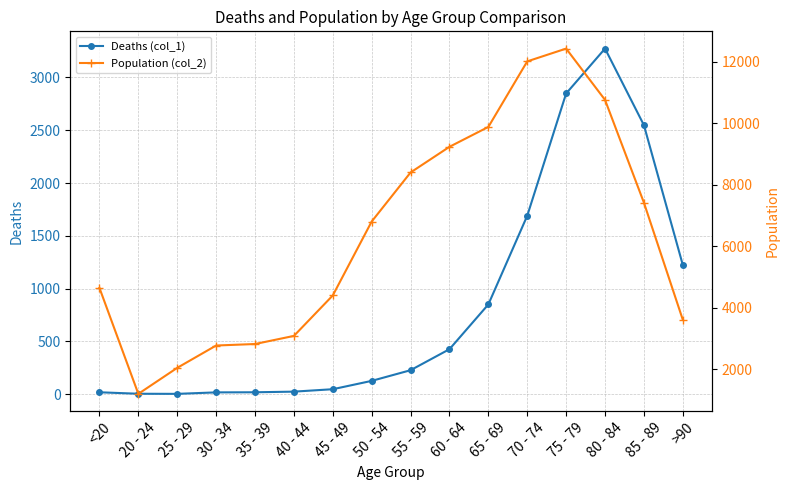

What is the difference between the maximum and minimum values in the Population (col_2) series?

11243